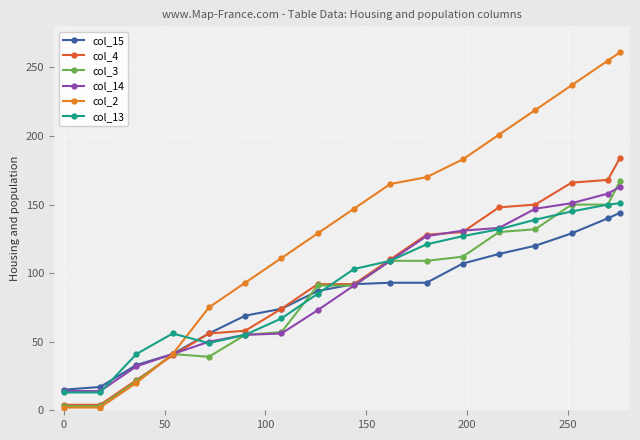

At how many categories does at least one series exceed 29?

15